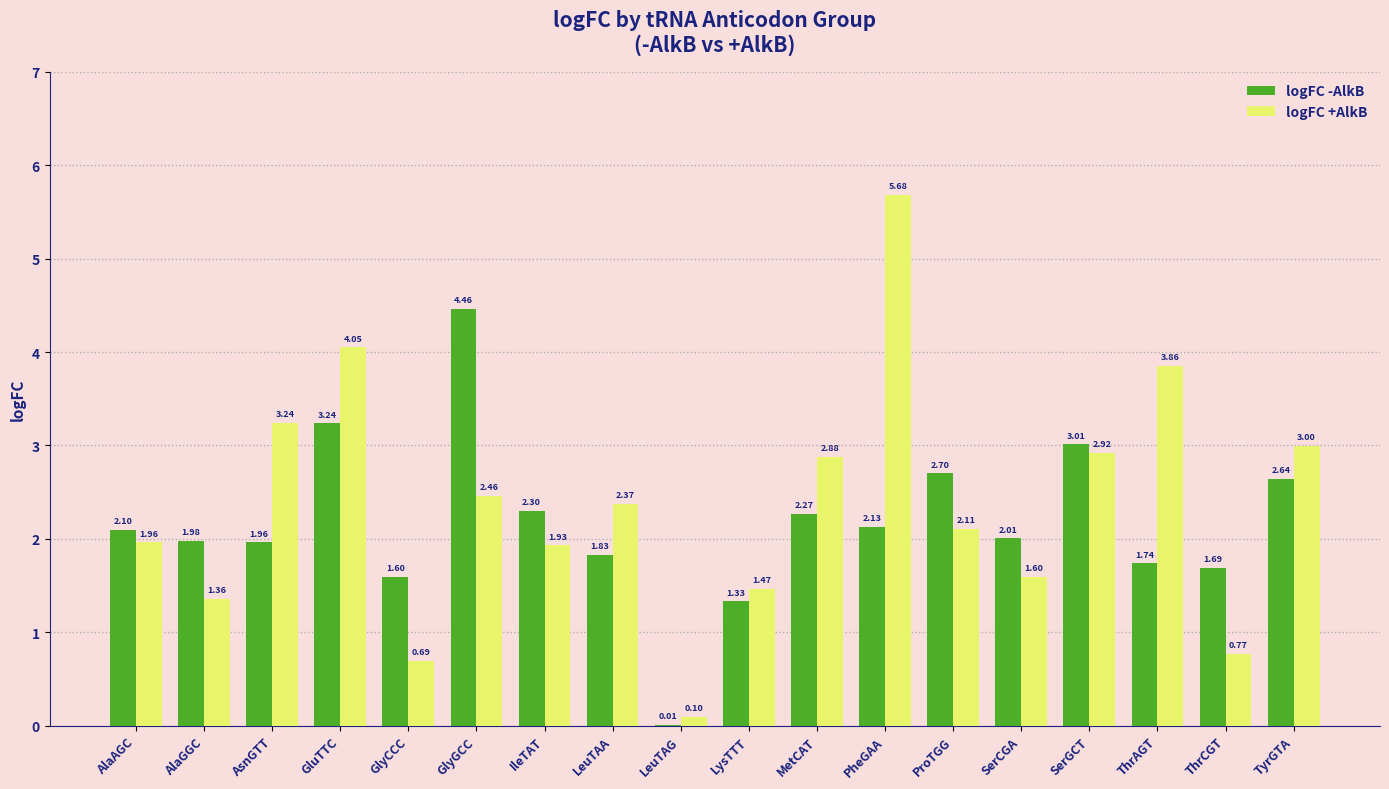

Where is logFC -AlkB nearest to the value 2?

SerCGA